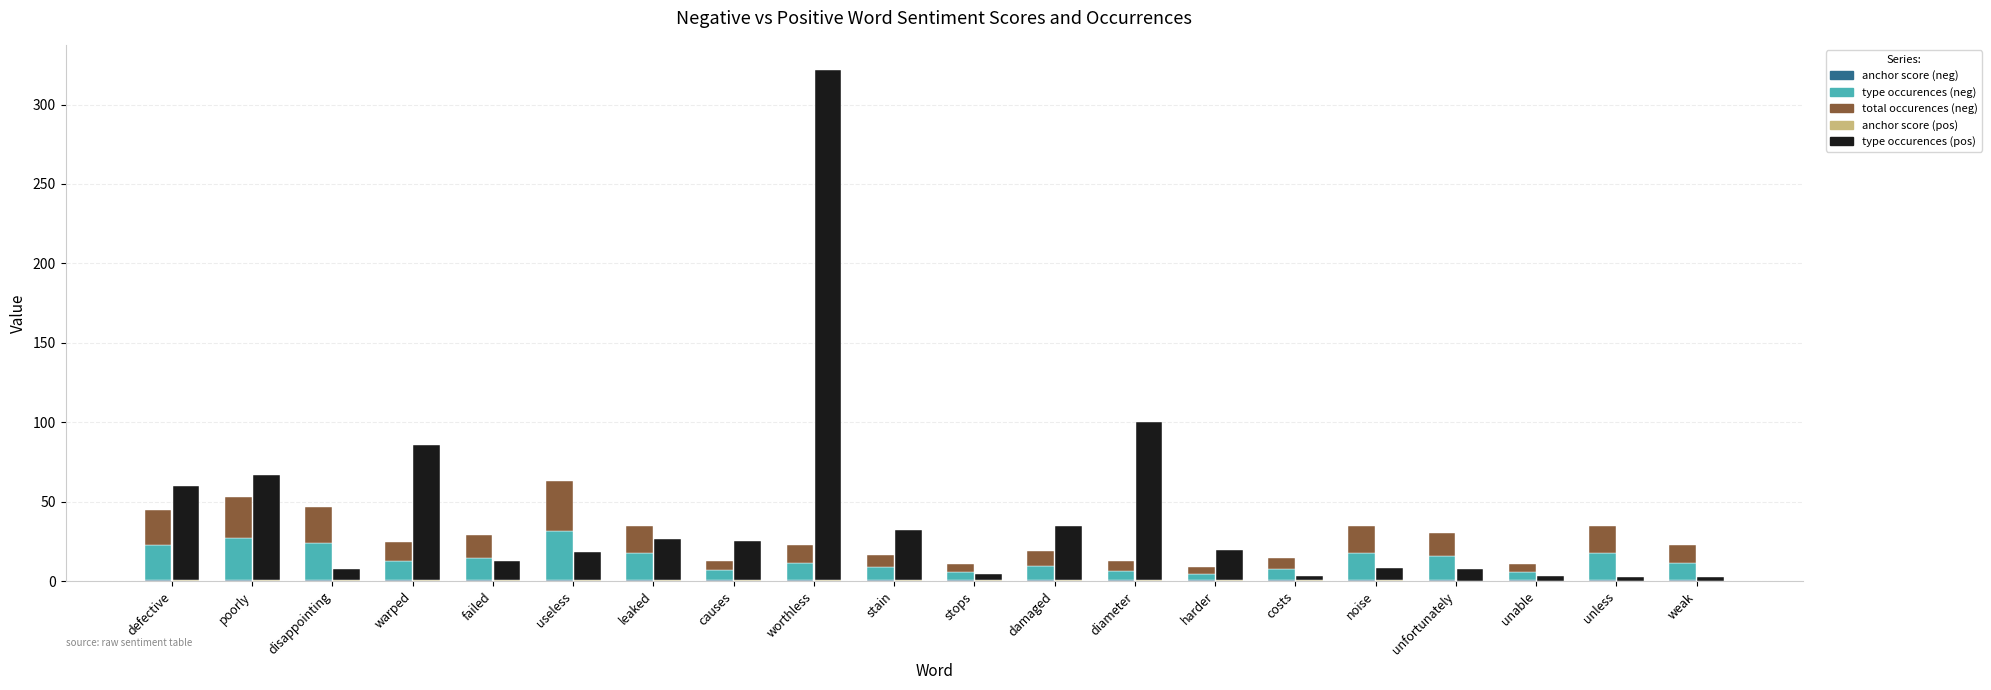

How many series are shown in this chart?

5